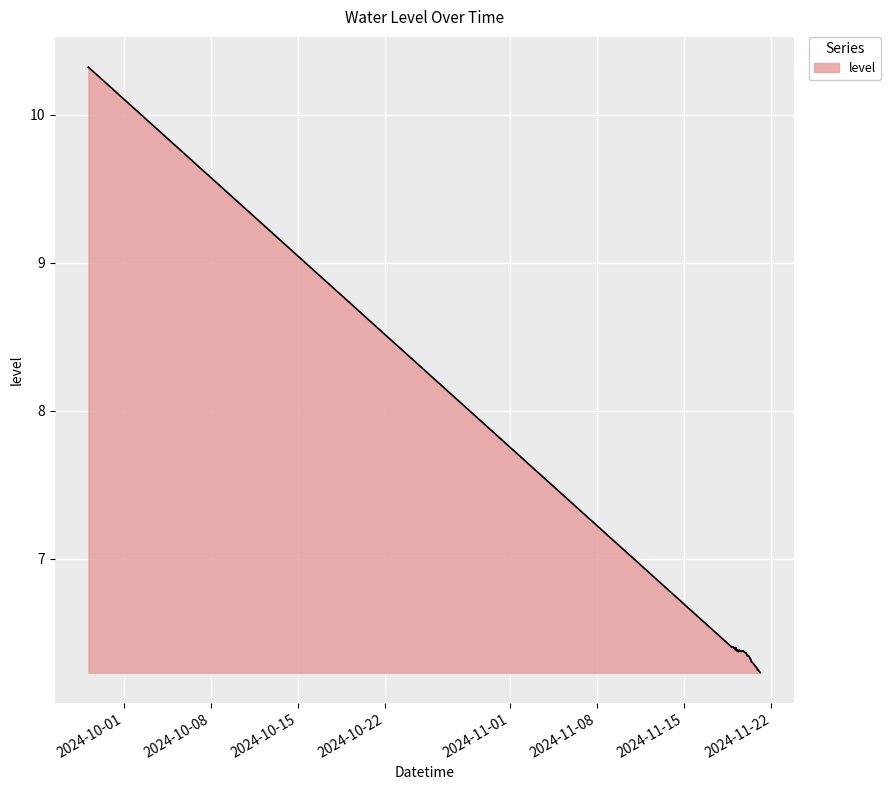

How many lines are shown in the chart?

1